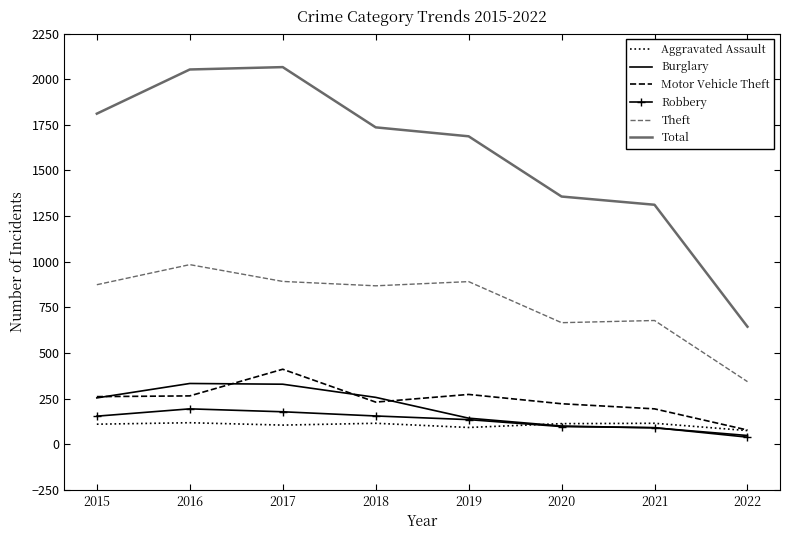

What is the difference between the second highest and second lowest values in the Aggravated Assault series?

23